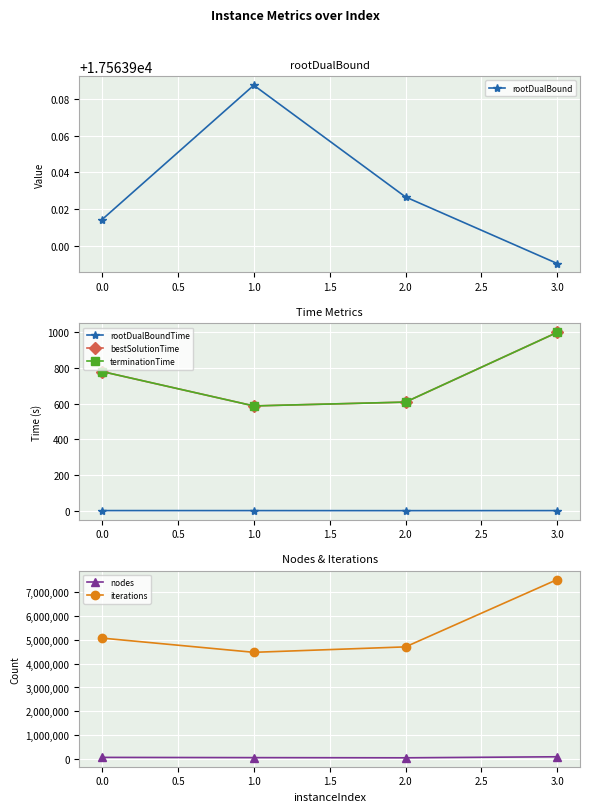

The value of iterations at 1.0 is 4478363. True or false?

True